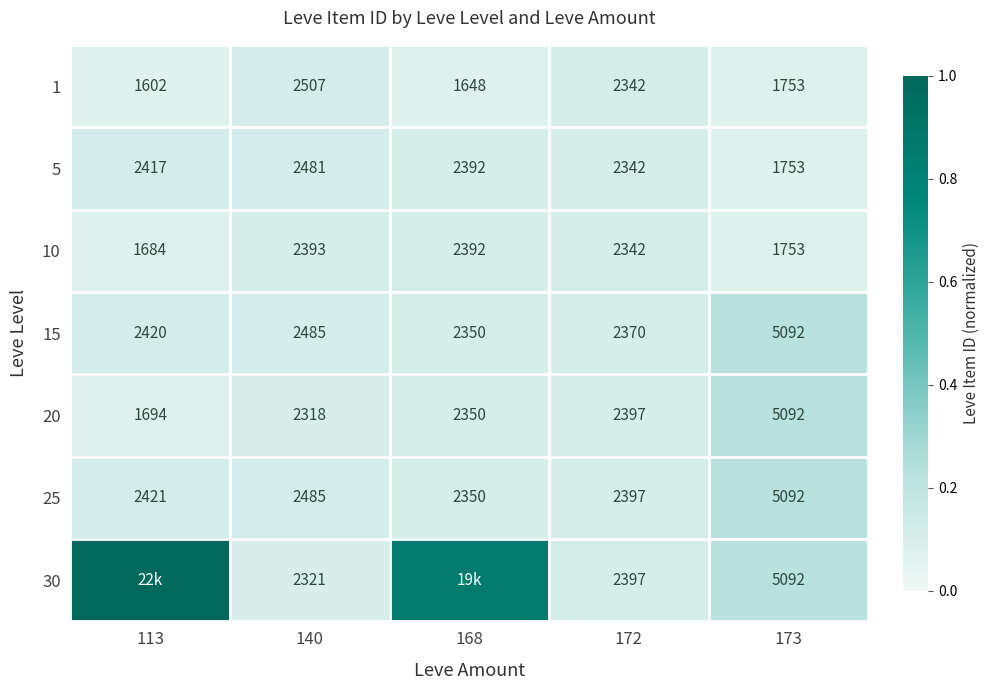

Is the value of 10 at 168 greater than the value of 1 at 173?

Yes